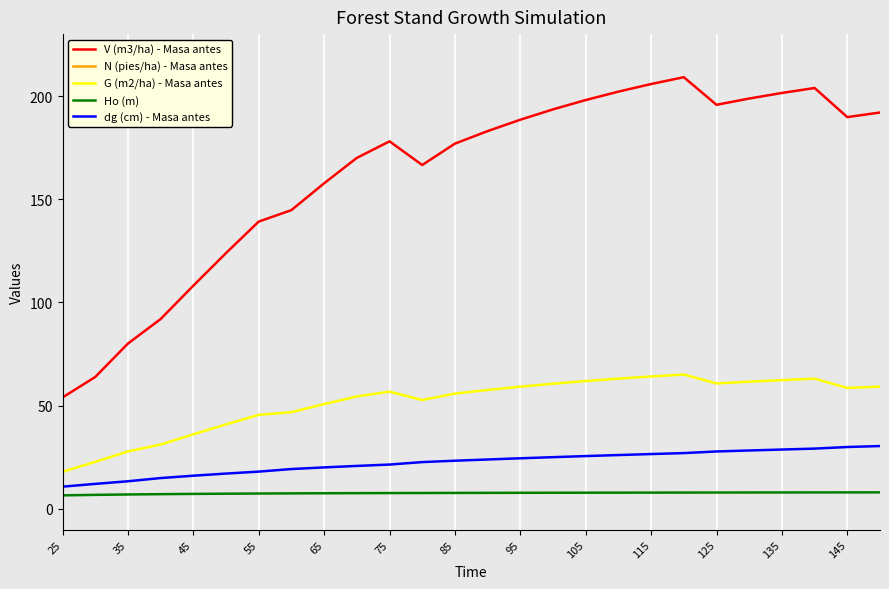

How many data points in Ho (m) are above 7?

23